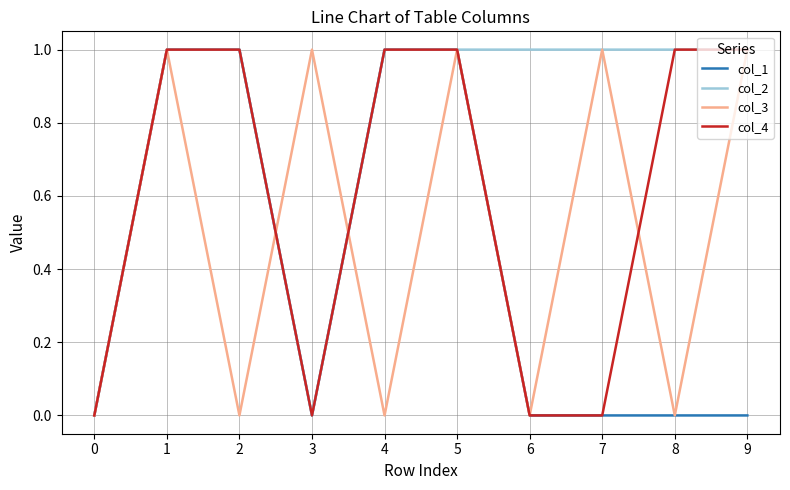

Rank the series by their average value, from highest to lowest.

col_2, col_4, col_3, col_1